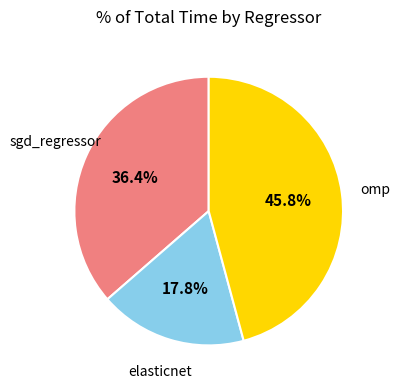

Is there a majority slice in this chart?

No